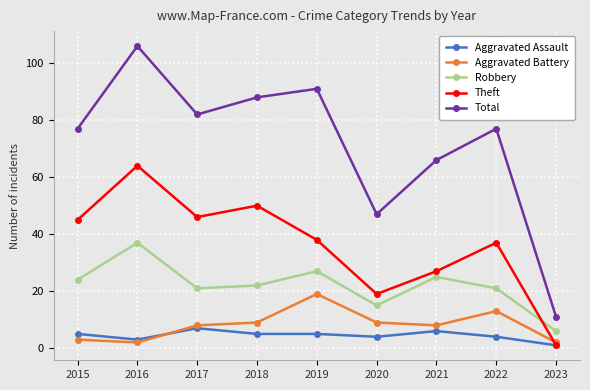

What is the difference between the Total values at 2020 and 2023?

36